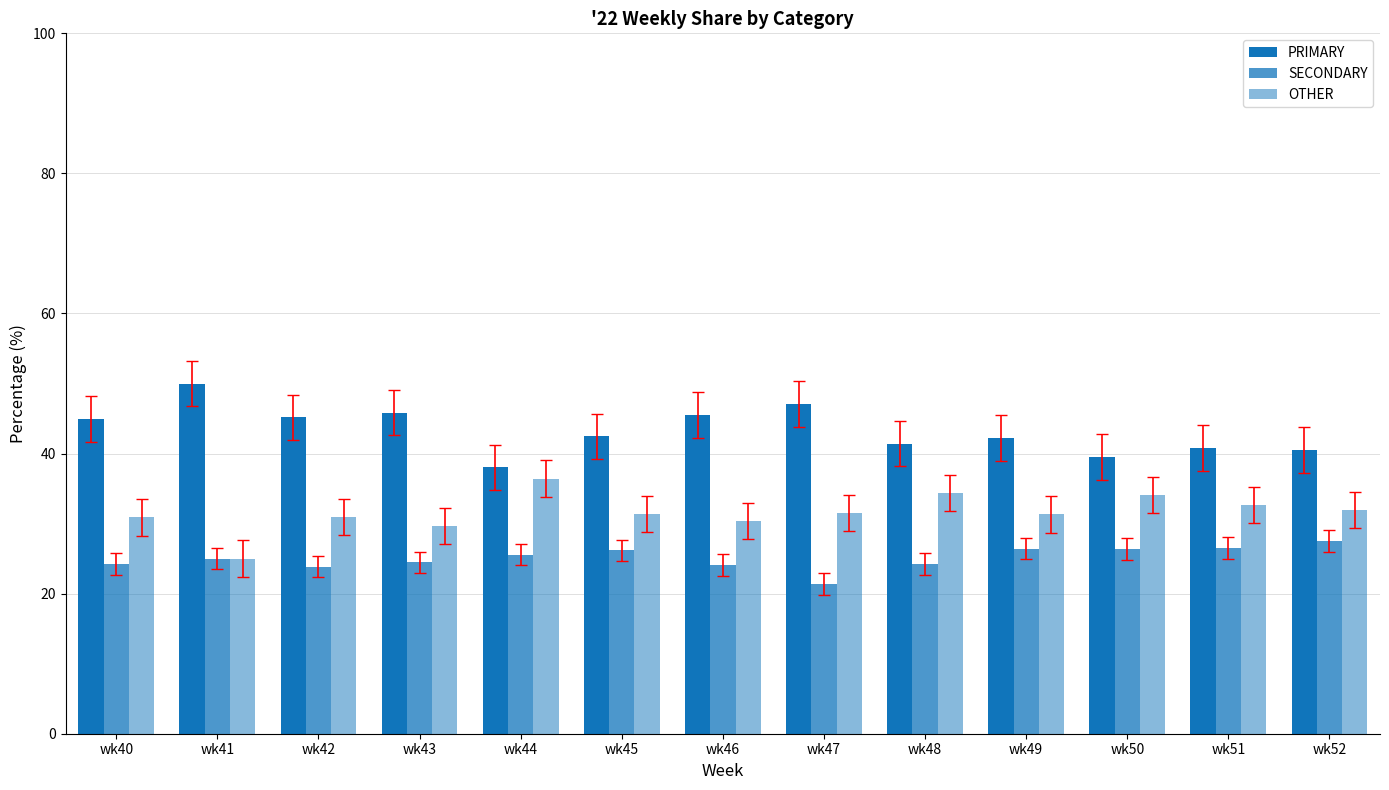

At wk43, list the series in order from smallest to largest.

SECONDARY, OTHER, PRIMARY